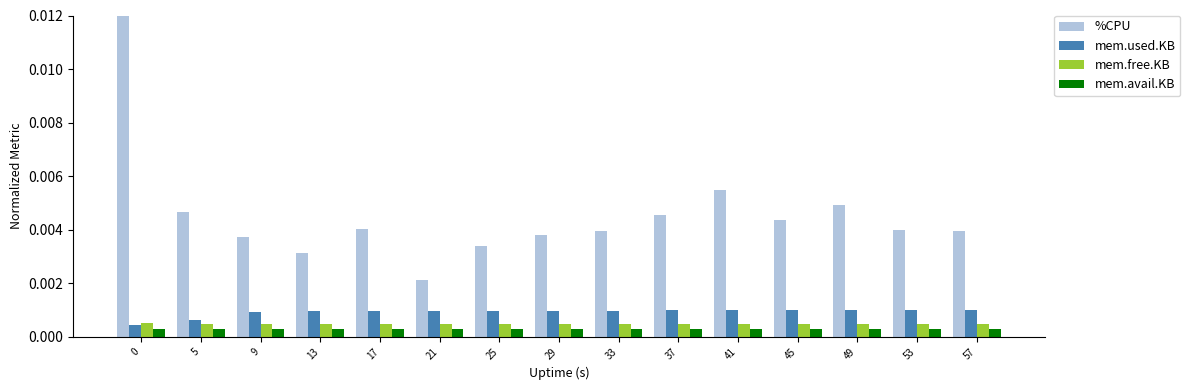

How many mem.free.KB values are between 0 and 1?

15